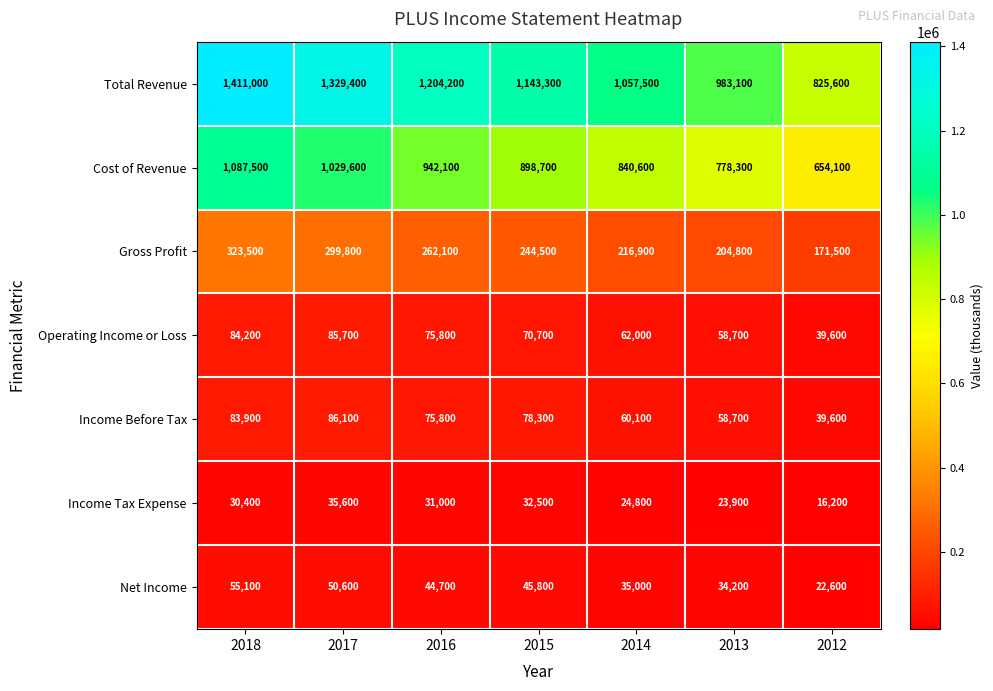

List the series in order of their peak value, lowest first.

Income Tax Expense, Net Income, Operating Income or Loss, Income Before Tax, Gross Profit, Cost of Revenue, Total Revenue